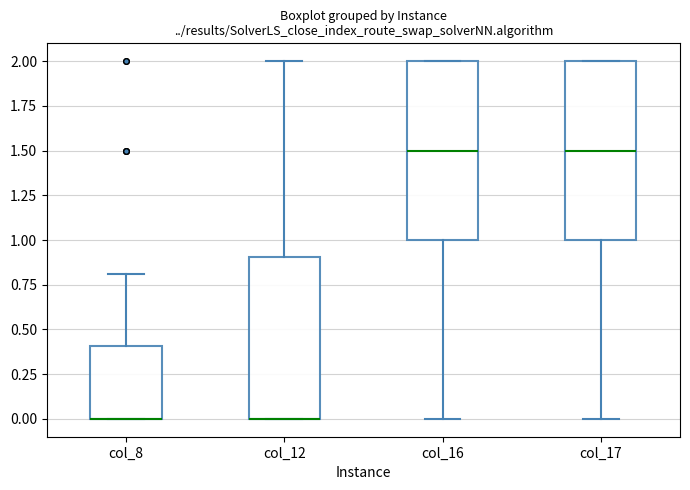

Reading left to right, transcribe this box plot: for each box, give where its median line is, the range the box spans, and where its two whiskers end, as read against the y-axis. The values are not printed on the chart, so give them approximately, as read against the axis.

col_8: median 0.0 (drawn on the box's lower edge), box 0.0 to 0.4, whiskers 0.0 to 0.8
col_12: median 0.0 (drawn on the box's lower edge), box 0.0 to 0.9, whiskers 0.0 to 2.0
col_16: median 1.5, box 1.0 to 2.0, whiskers 0.0 to 2.0
col_17: median 1.5, box 1.0 to 2.0, whiskers 0.0 to 2.0